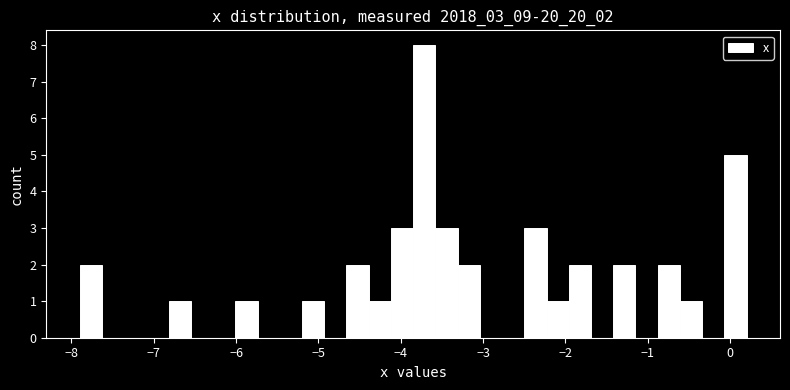

Around what value on the x-axis is the tallest bar? Give the approximate position of its centre, as read against the axis.

-3.7